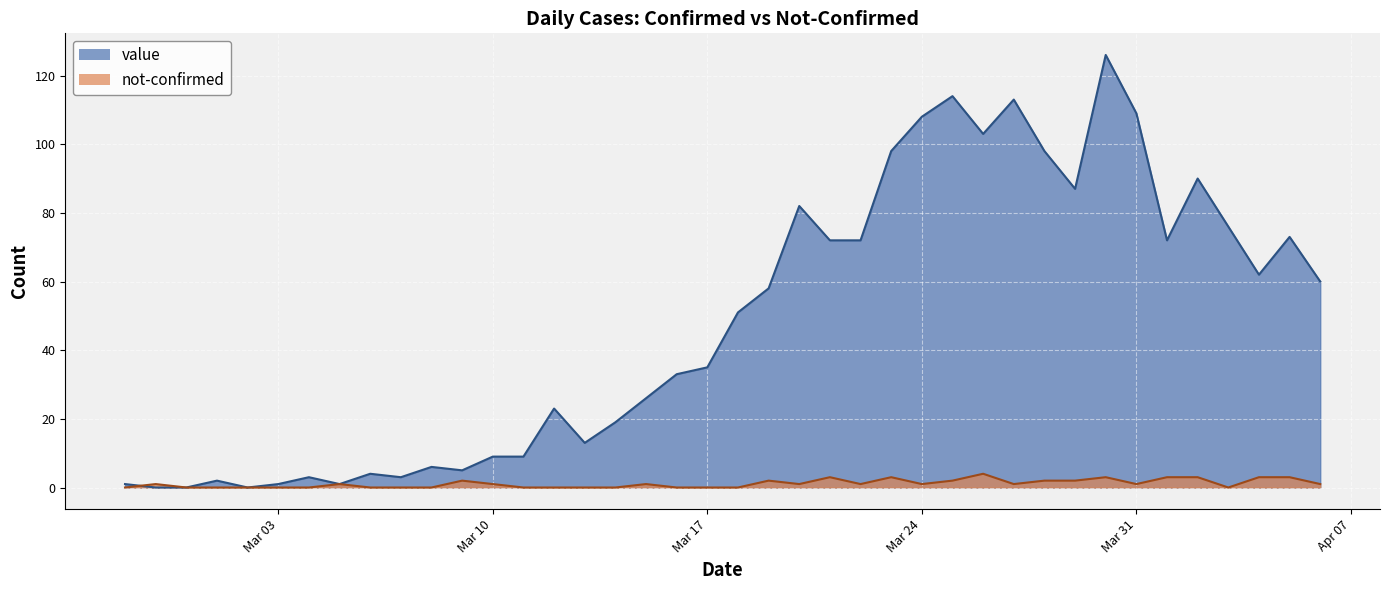

Reading left to right, extract all data points from this chart.

value: 1	0	0	2	0	1	3	1	4	3	6	5	9	9	23	13	19	26	33	35	51	58	82	72	72	98	108	114	103	113	98	87	126	109	72	90	76	62	73	60
not-confirmed: 0	1	0	0	0	0	0	1	0	0	0	2	1	0	0	0	0	1	0	0	0	2	1	3	1	3	1	2	4	1	2	2	3	1	3	3	0	3	3	1